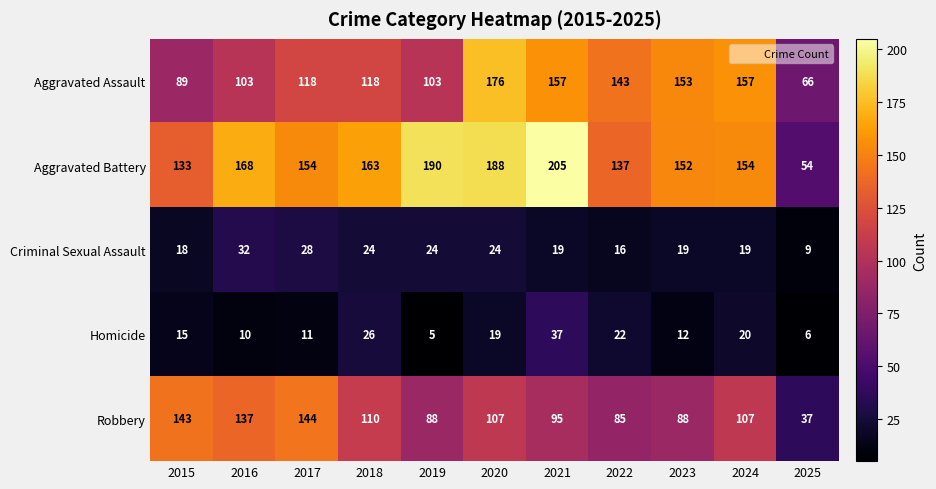

What is the total value across all series at 2024?

457